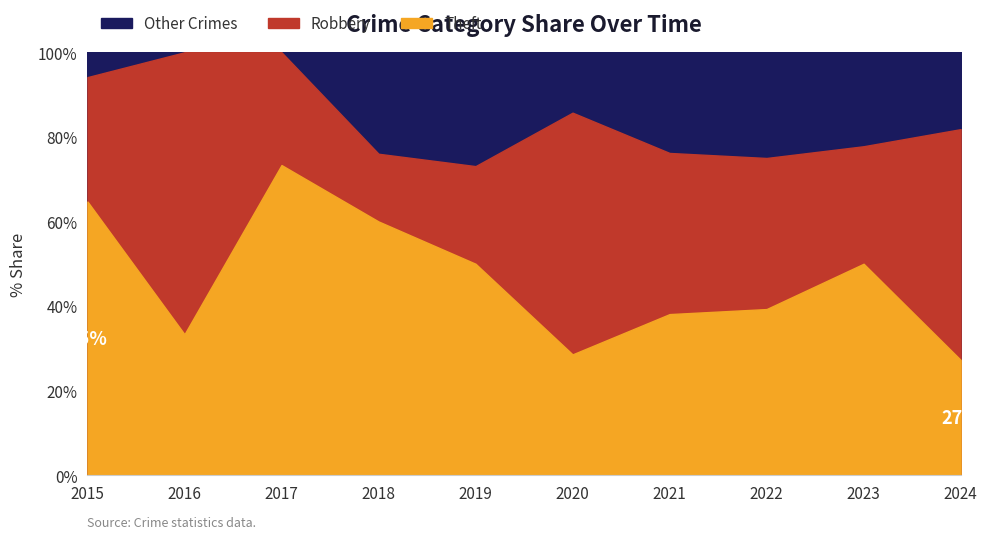

How many interior local peaks does the Robbery series have?

2